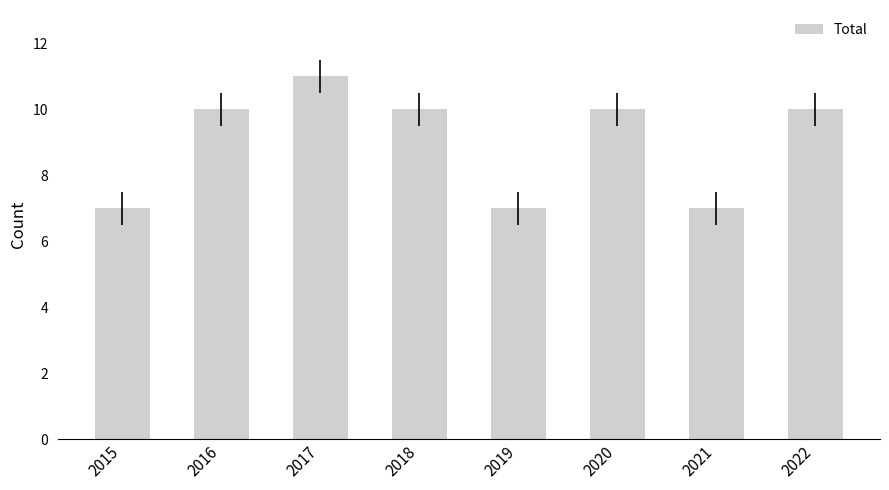

How many series are shown in this chart?

1